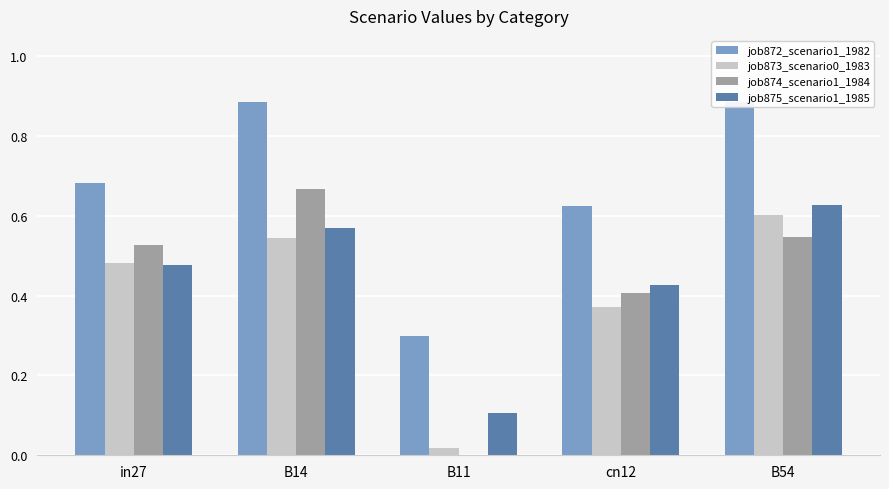

At which label is job875_scenario1_1985 closest to 0?

B11